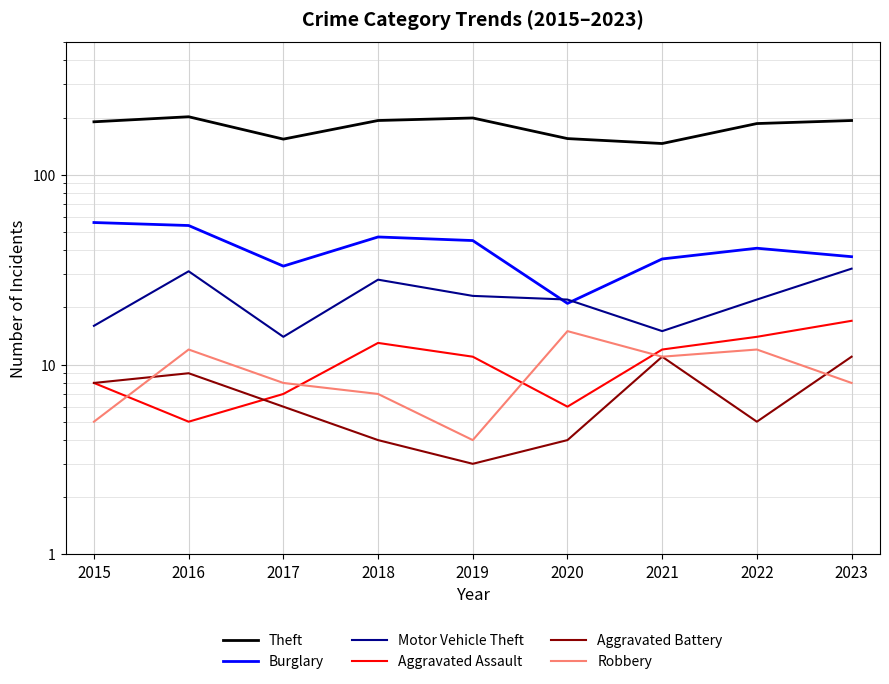

Between 2017 and 2015, which is larger?

2015